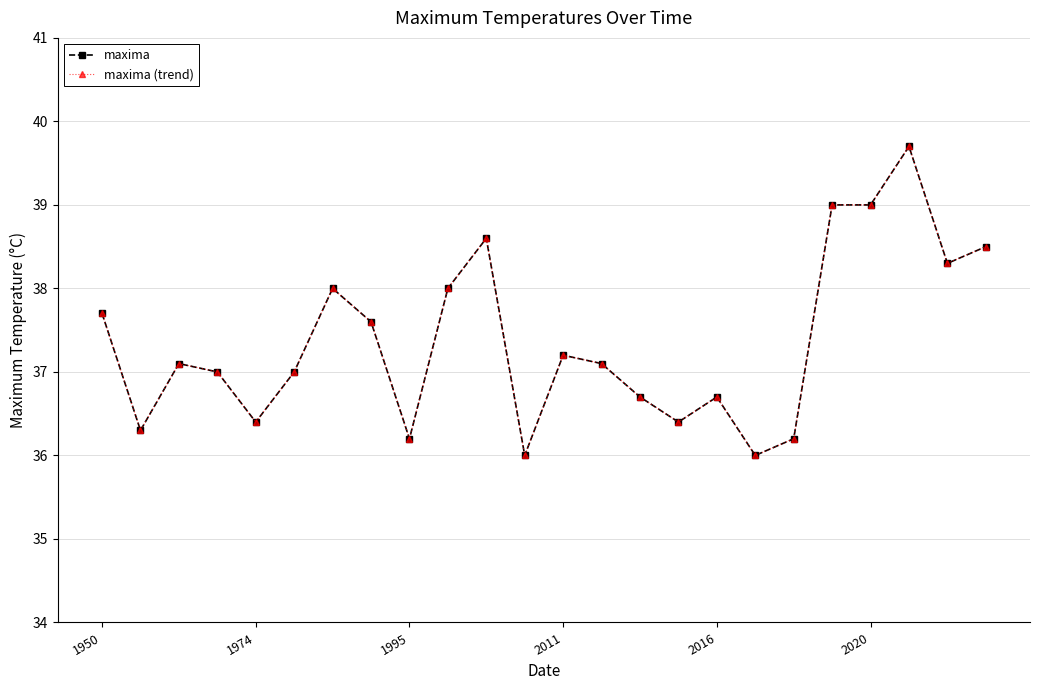

Reading right to left, what are all the values shown in this chart?

maxima: 38.5	38.3	39.7	39.0	39.0	36.2	36.0	36.7	36.4	36.7	37.1	37.2	36.0	38.6	38.0	36.2	37.6	38.0	37.0	36.4	37.0	37.1	36.3	37.7
maxima (trend): 38.5	38.3	39.7	39.0	39.0	36.2	36.0	36.7	36.4	36.7	37.1	37.2	36.0	38.6	38.0	36.2	37.6	38.0	37.0	36.4	37.0	37.1	36.3	37.7